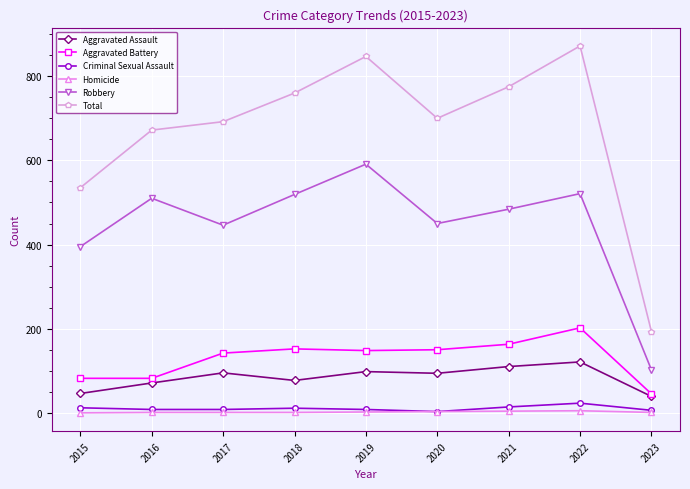

True or false: Total and Robbery cross at least once.

False